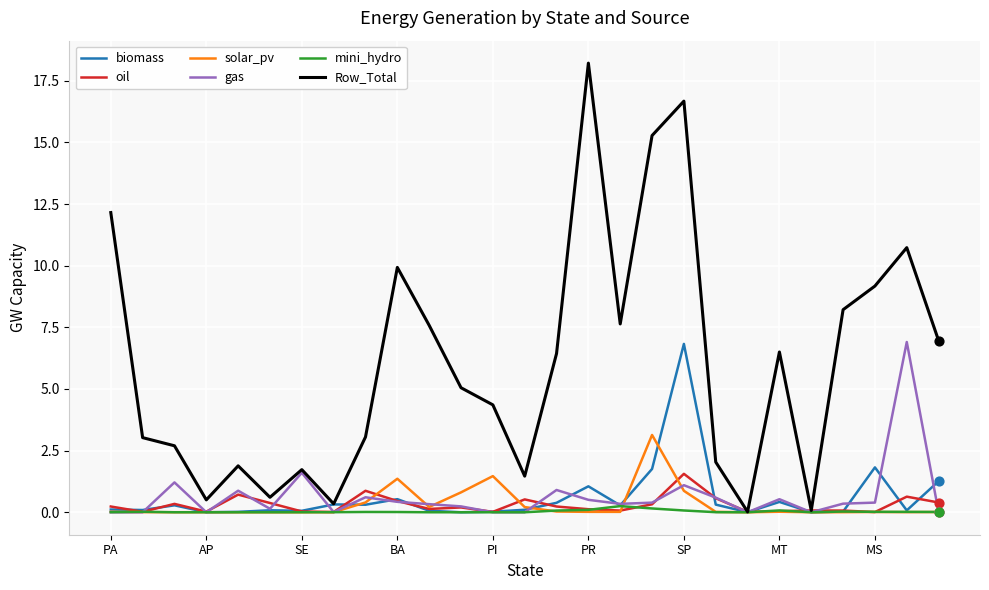

What are all the series names shown in the legend?

biomass, oil, solar_pv, gas, mini_hydro, Row_Total